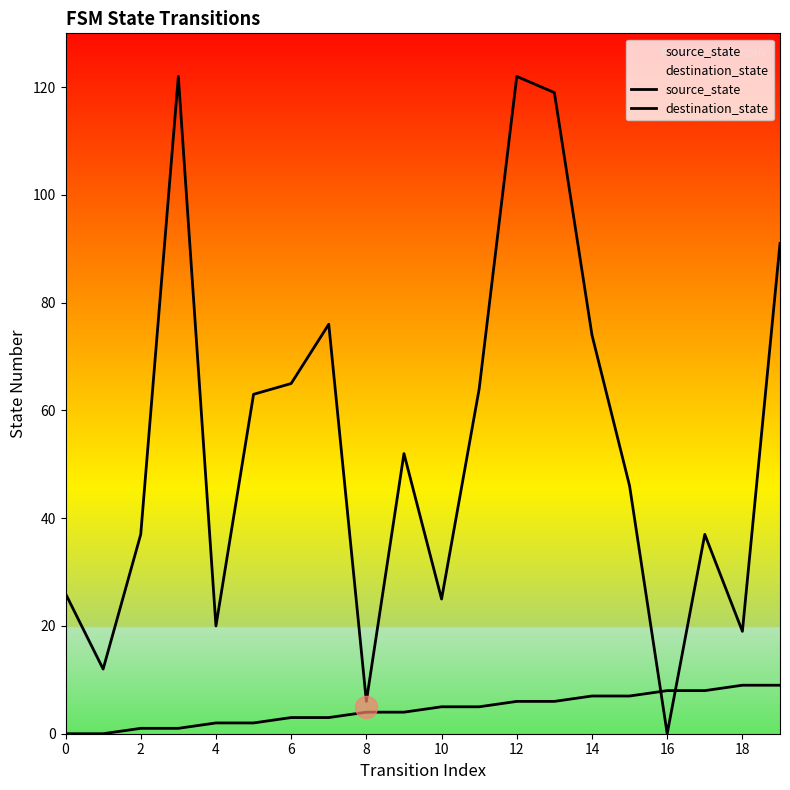

The value of source_state at 18 is 12. True or false?

False